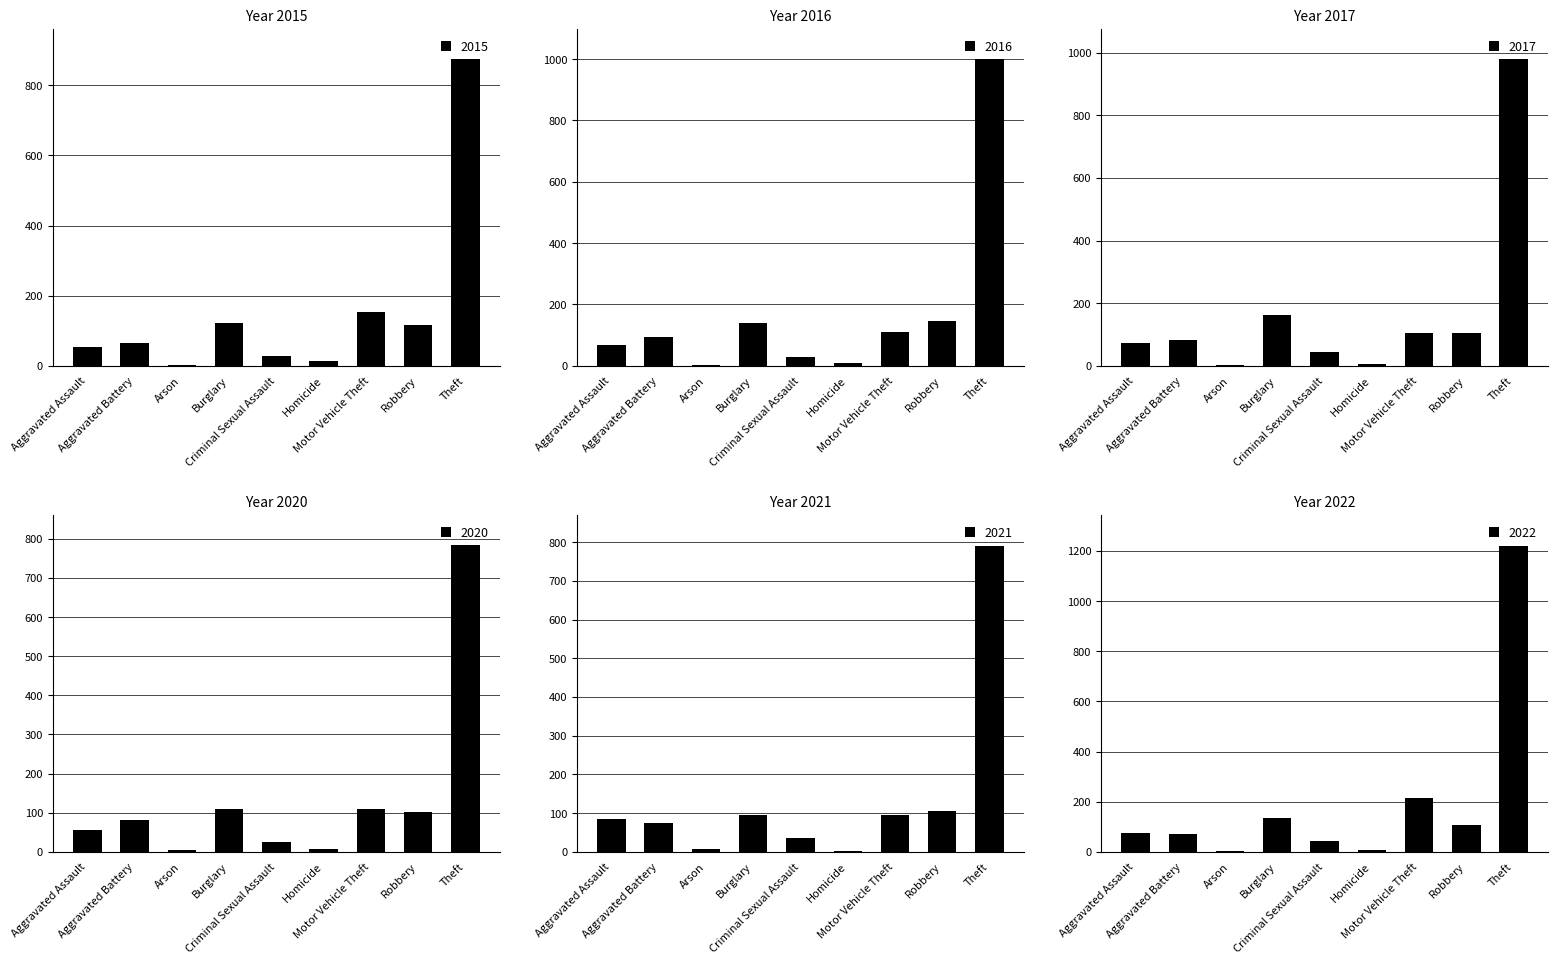

What is the label of the 8th bar from the left?

Robbery